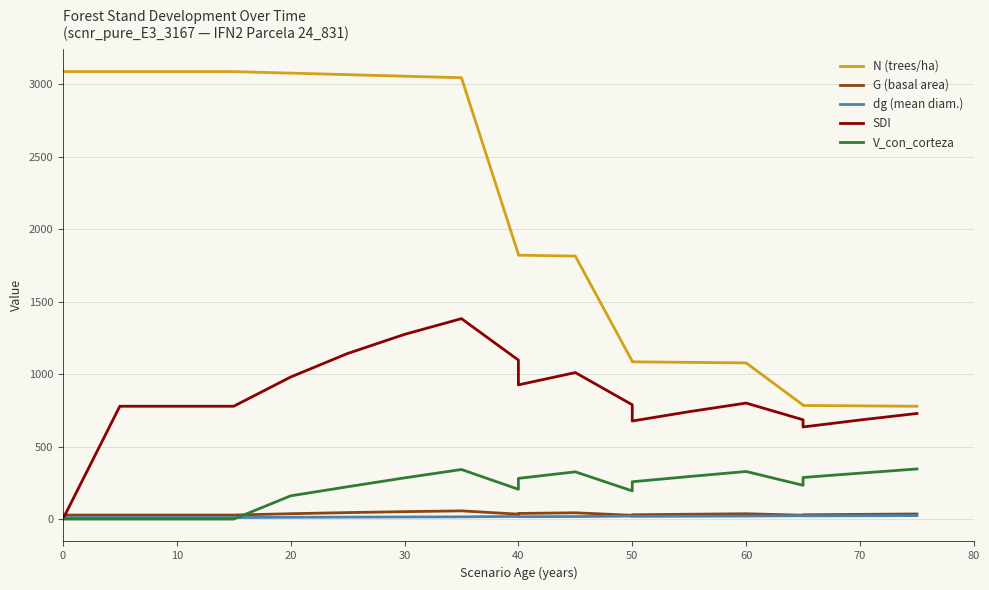

How many lines are shown in the chart?

5